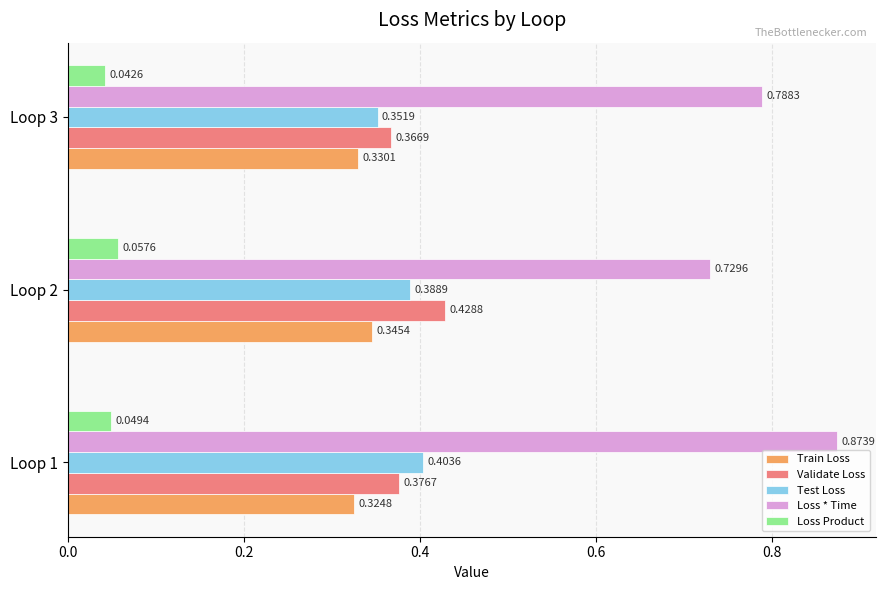

List the labels in order of Train Loss value, largest first.

Loop 2, Loop 3, Loop 1